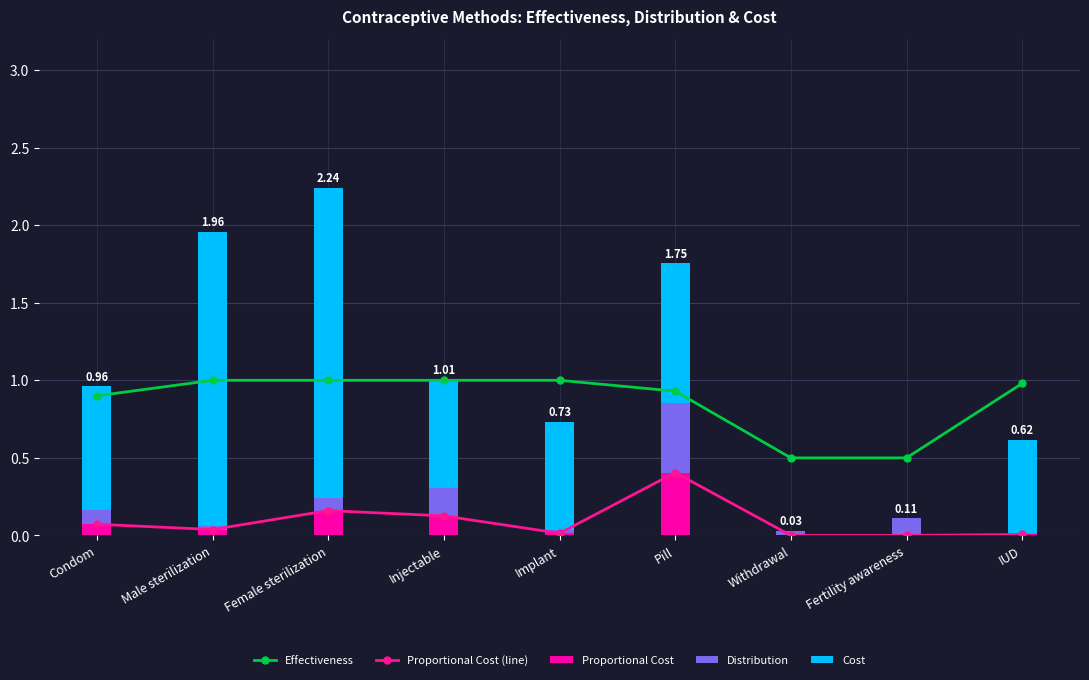

True or false: Distribution has a value of 0.0 at IUD.

True